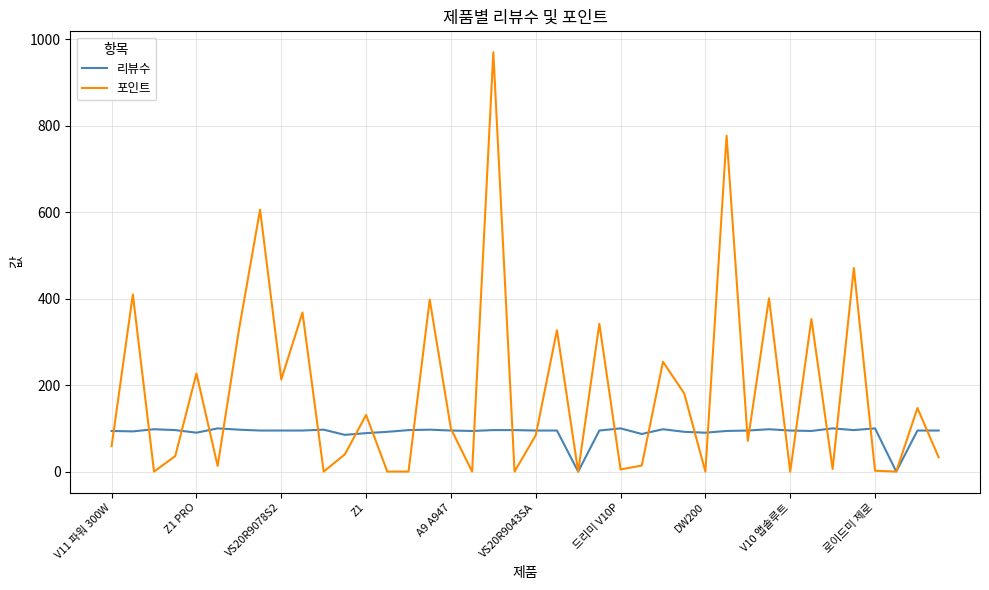

List the series in order of their peak value, lowest first.

리뷰수, 포인트